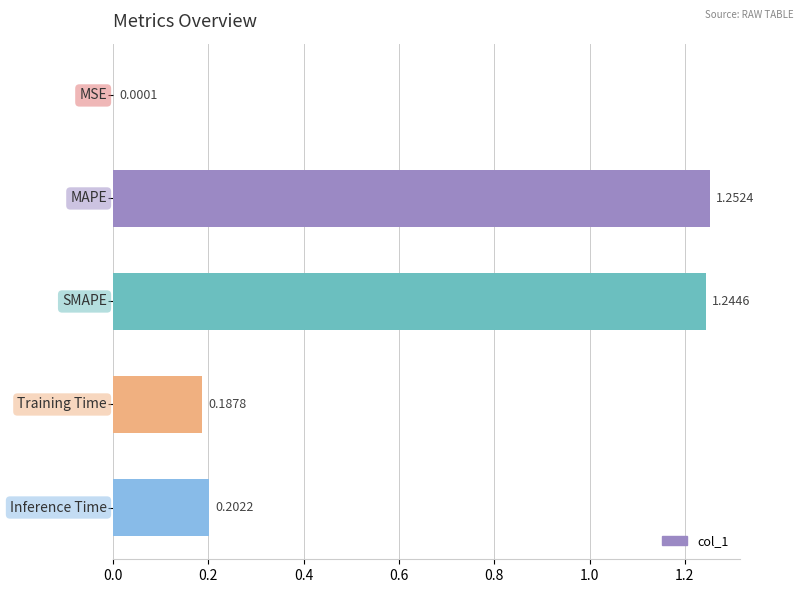

What is the sum of all values?

2.9